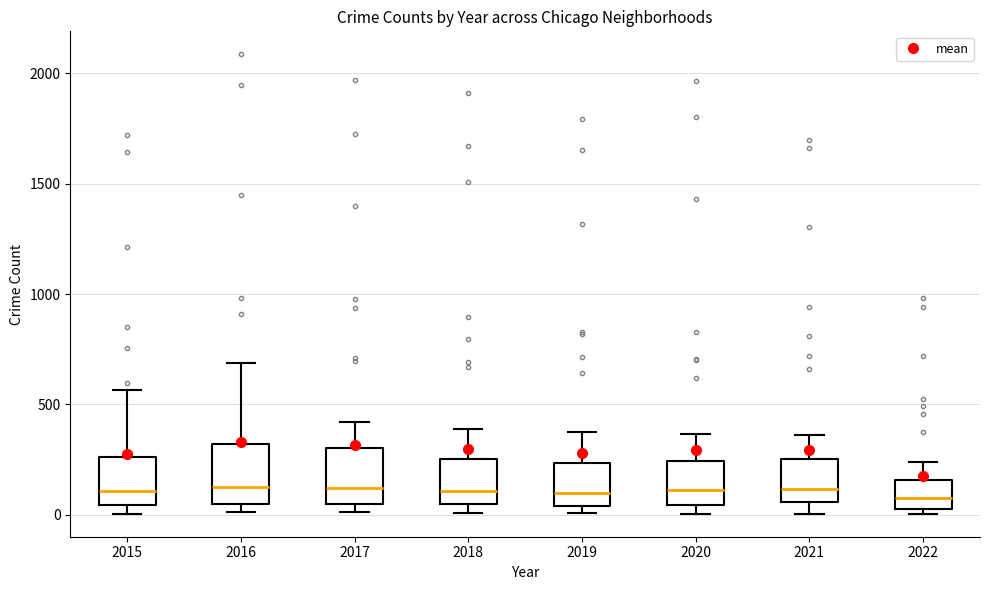

Reading left to right, transcribe this box plot: for each box, give where its median line is, the range the box spans, and where its two whiskers end, as read against the y-axis. The values are not printed on the chart, so give them approximately, as read against the axis.

2015: median 100, box 50 to 250, whiskers 0 to 550
2016: median 150, box 50 to 300, whiskers 0 to 700
2017: median 100, box 50 to 300, whiskers 0 to 400
2018: median 100, box 50 to 250, whiskers 0 to 400
2019: median 100, box 50 to 250, whiskers 0 to 400
2020: median 100, box 50 to 250, whiskers 0 to 350
2021: median 100, box 50 to 250, whiskers 0 to 350
2022: median 50 (inside the box), box 50 to 150, whiskers 0 to 250